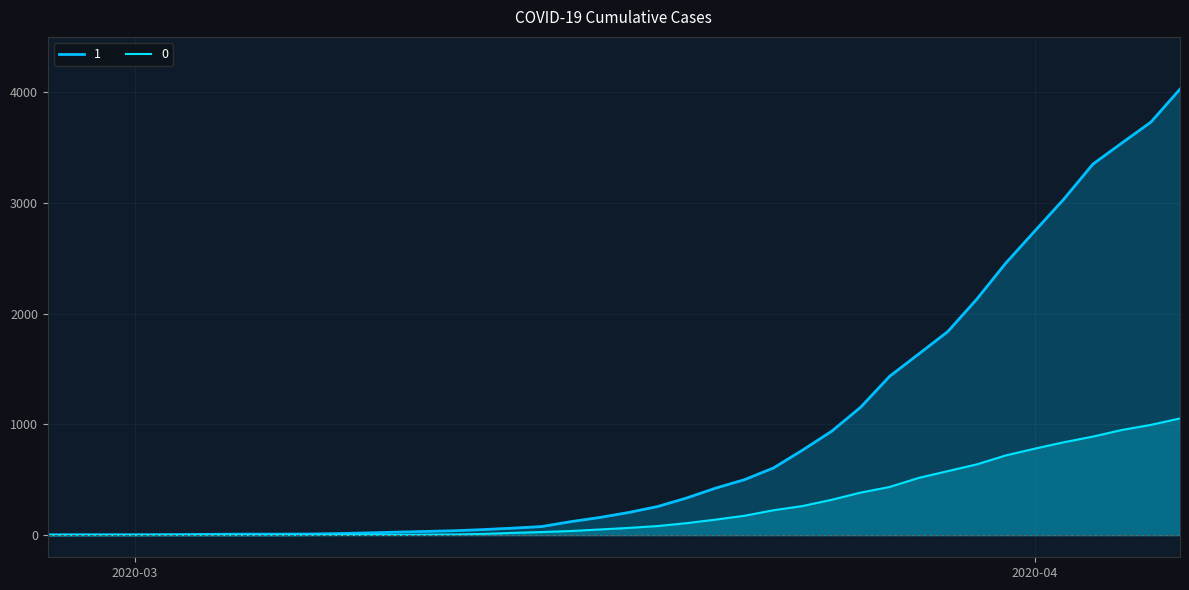

True or false: 1 and 0 intersect in this chart.

False